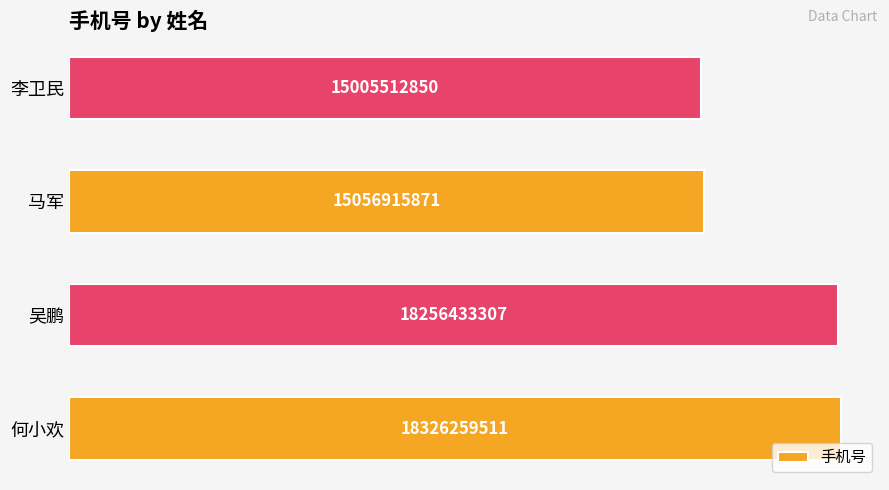

Rank the categories by value from highest to lowest.

何小欢, 吴鹏, 马军, 李卫民